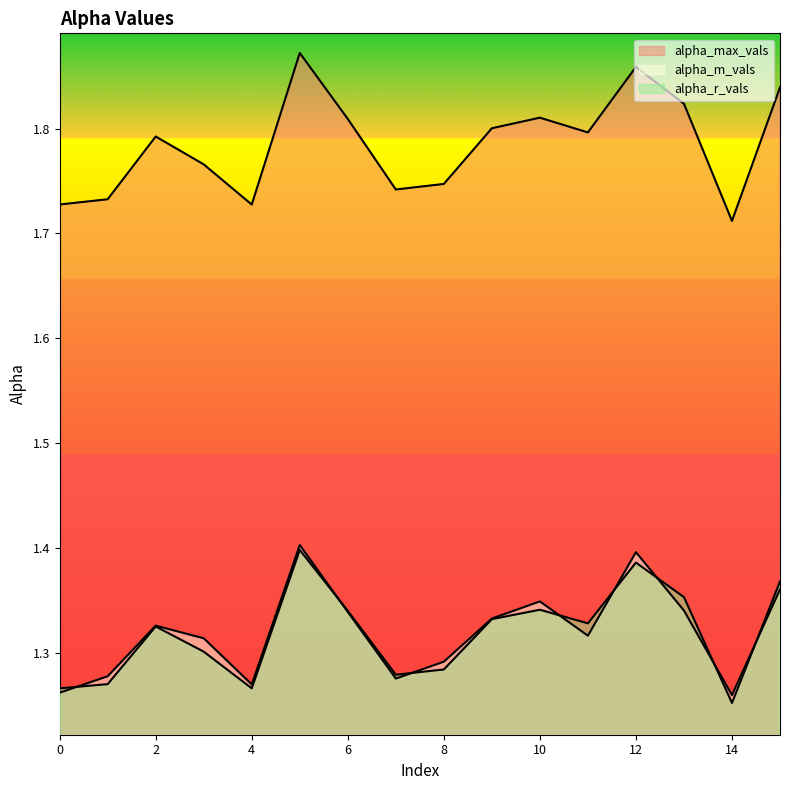

What is the difference between the maximum and minimum values in the alpha_r_vals series?

0.1